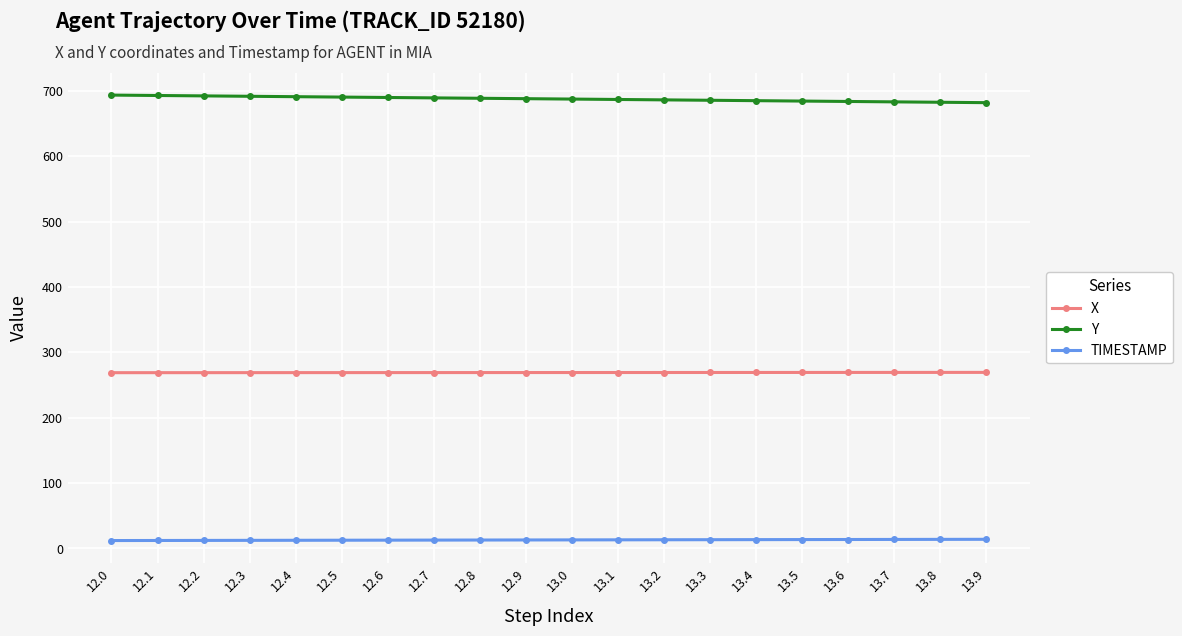

What is the difference between the TIMESTAMP values at 12.2 and 12.3?

0.1